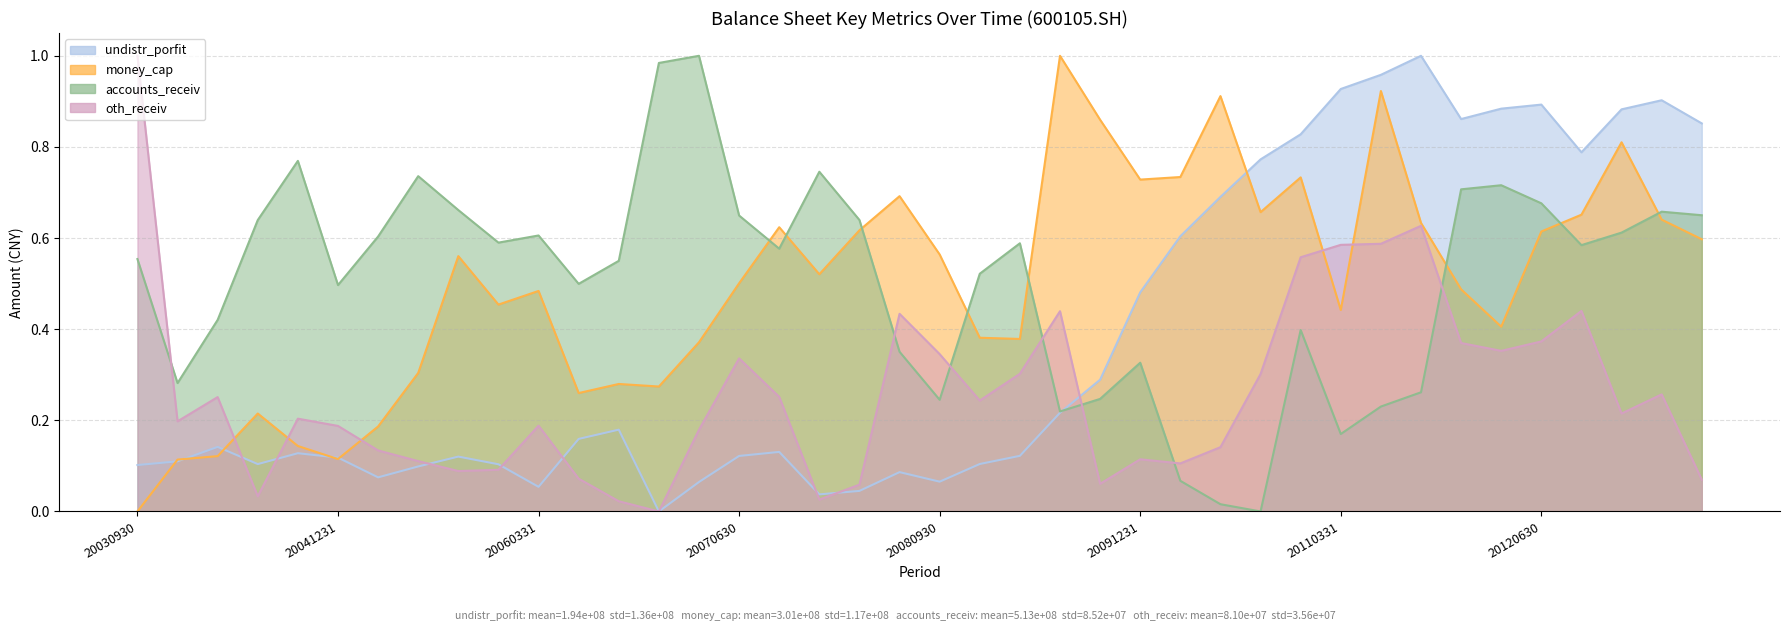

What is the value of the money_cap point at the 32nd from the left?

0.9